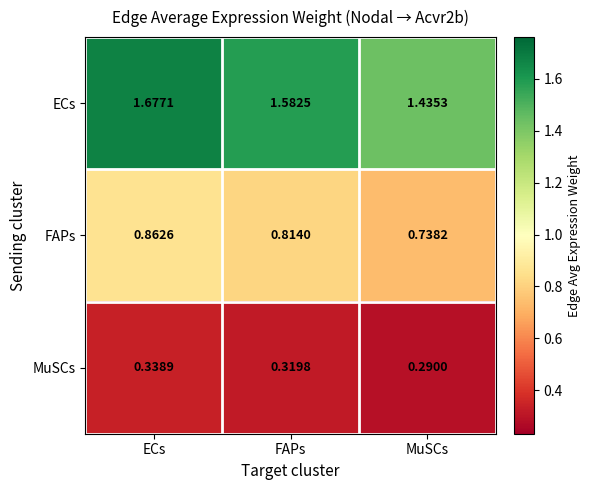

At which label is ECs closest to 1?

MuSCs